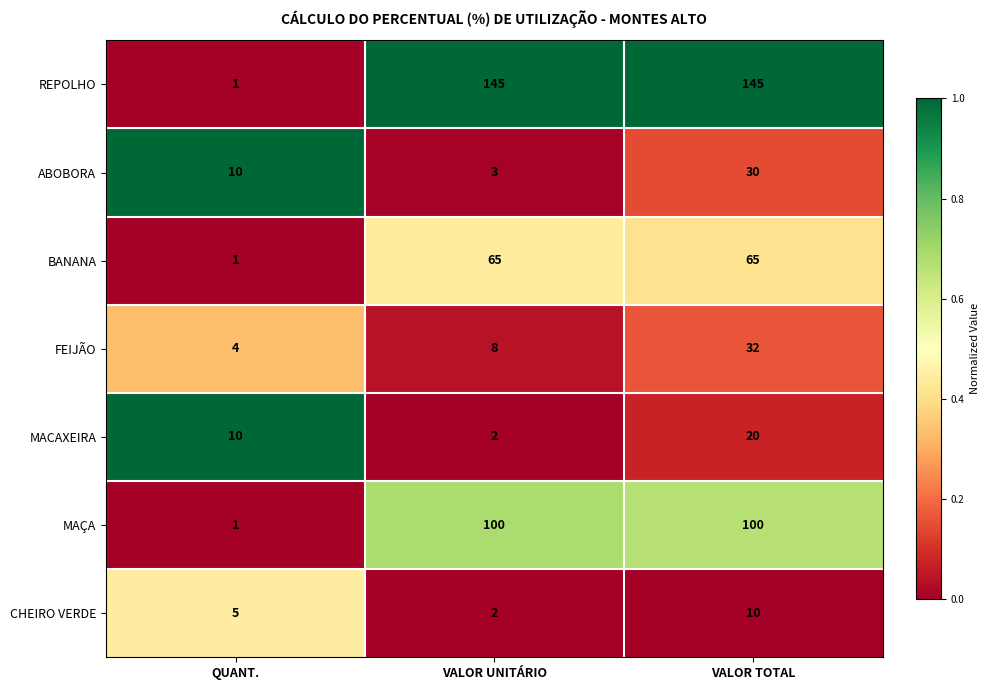

The value of REPOLHO at VALOR UNITÁRIO is 145. True or false?

True